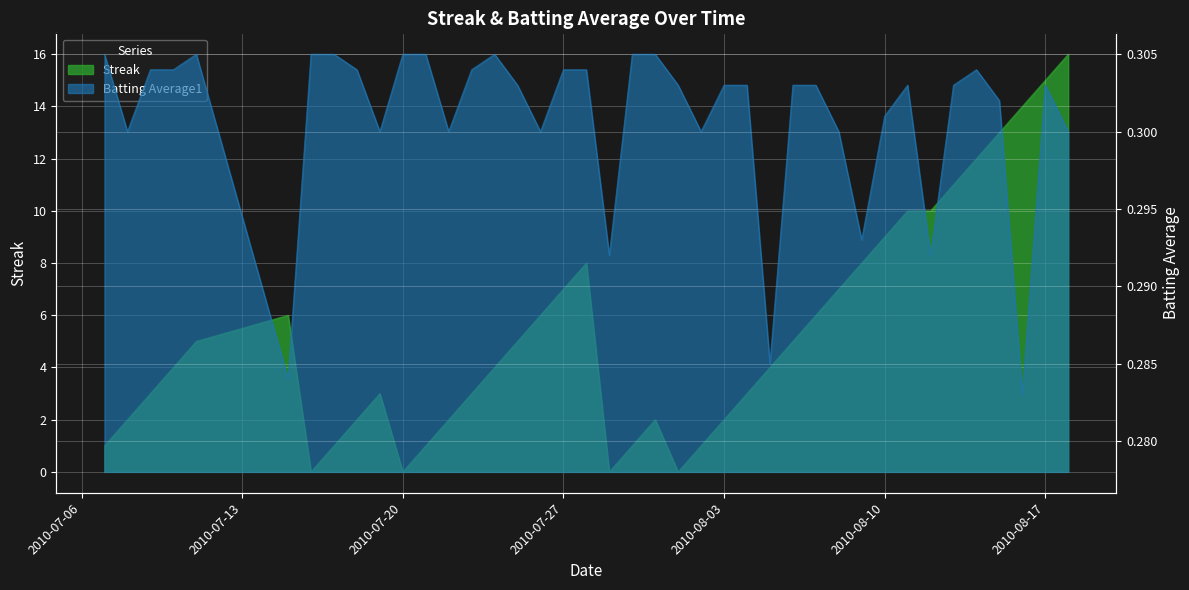

Count the Batting Average1 values in the range 0 to 1.

40